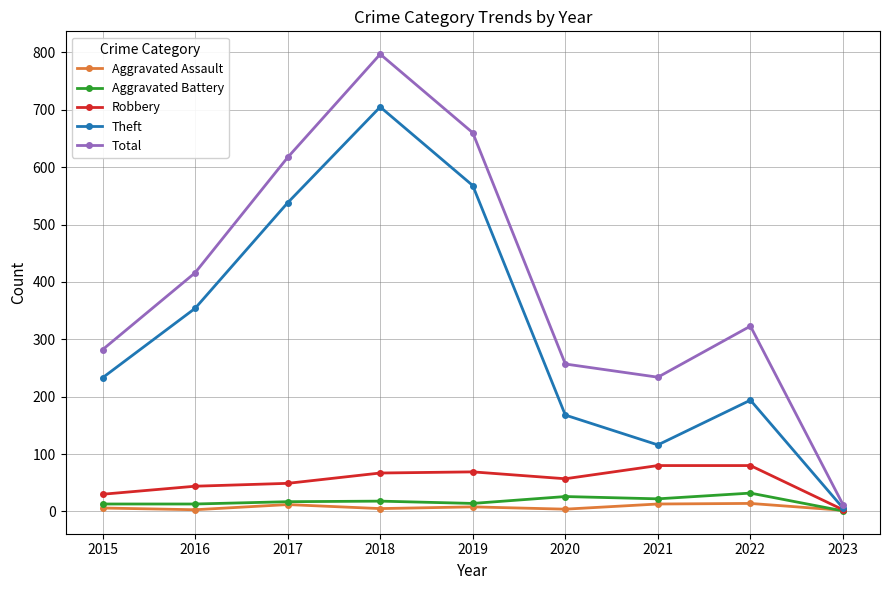

Which category has the highest value across all series?

2018